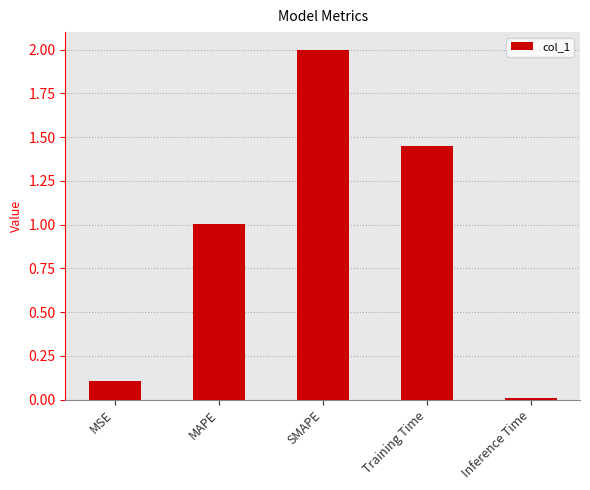

What is the difference between the maximum and minimum values?

2.0